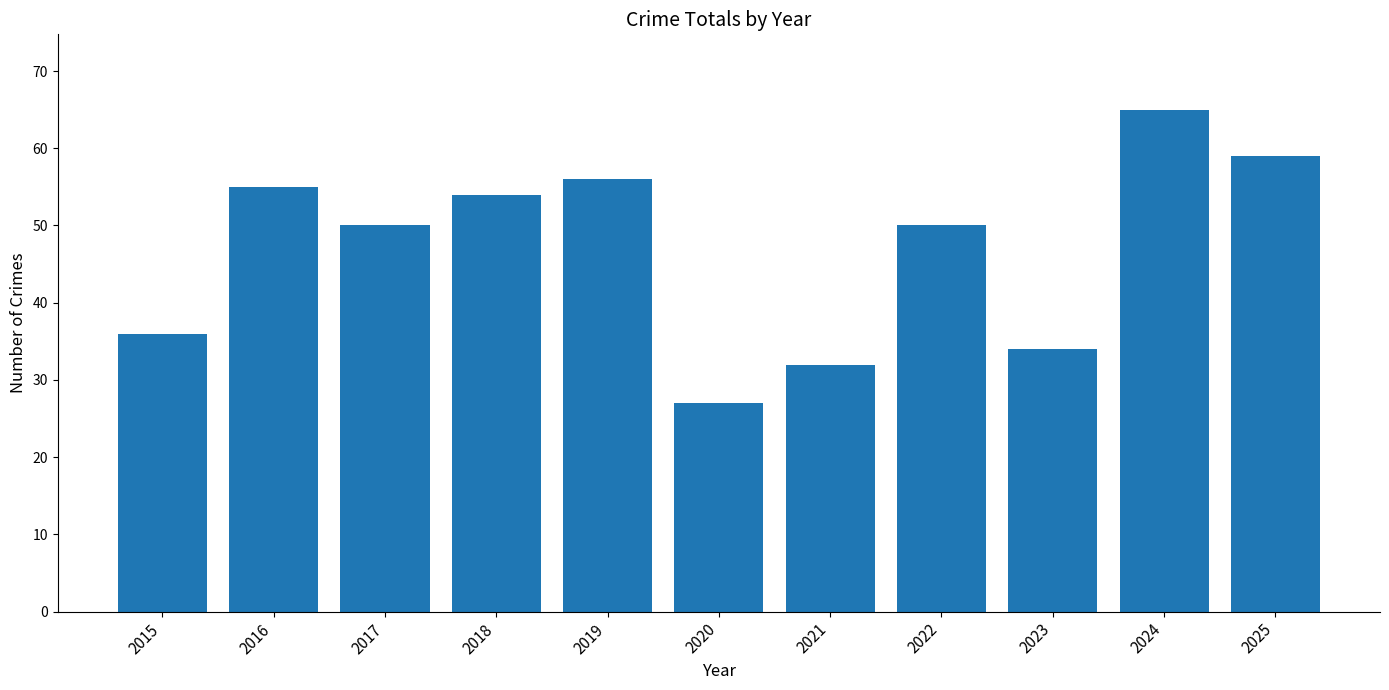

Reading left to right, transcribe all the data shown in this chart.

36	55	50	54	56	27	32	50	34	65	59